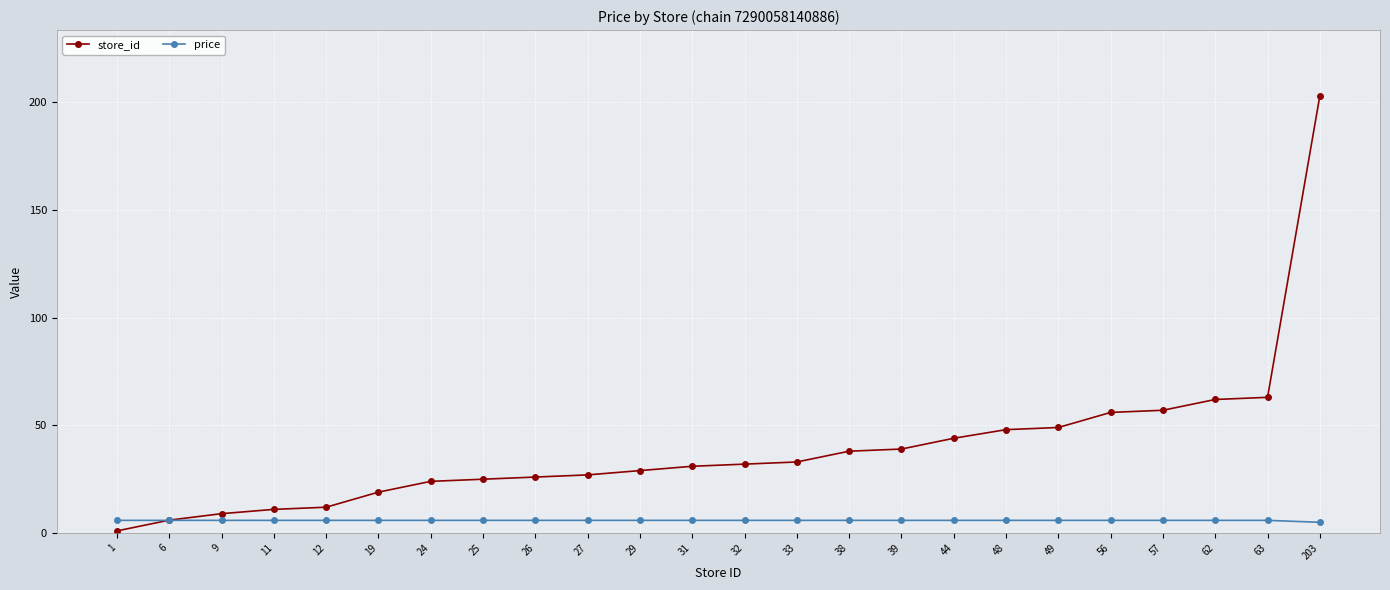

Between 9 and 203, which series saw the biggest shift?

store_id